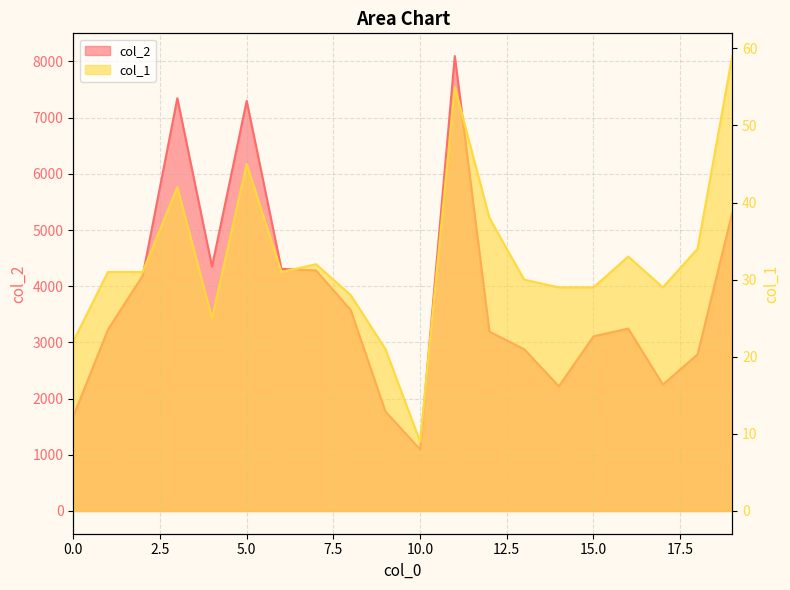

What is the approximate value of col_2 at 11, to the nearest 50?

8100